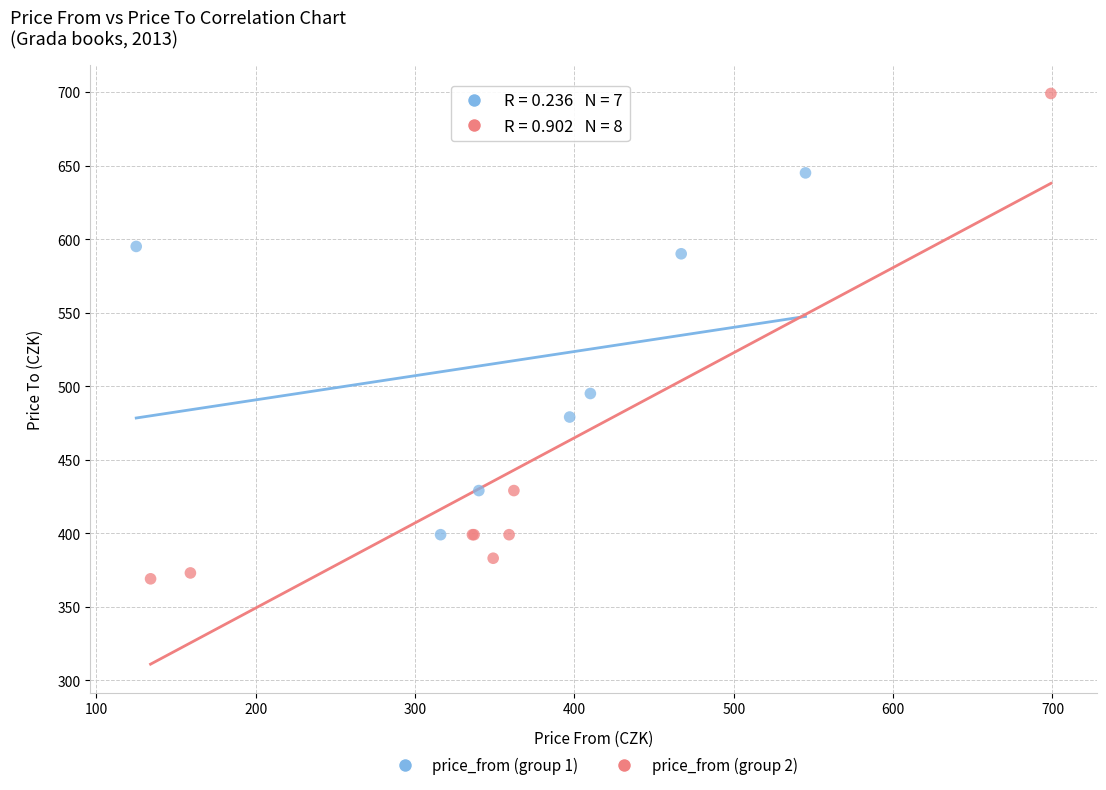

Which series contains the highest Y value?

price_from (group 2)